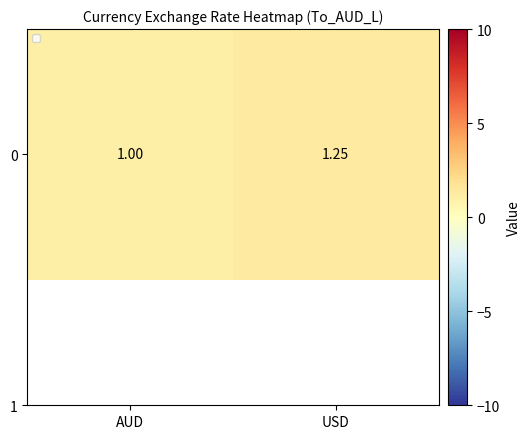

Between USD and AUD, which is larger?

USD